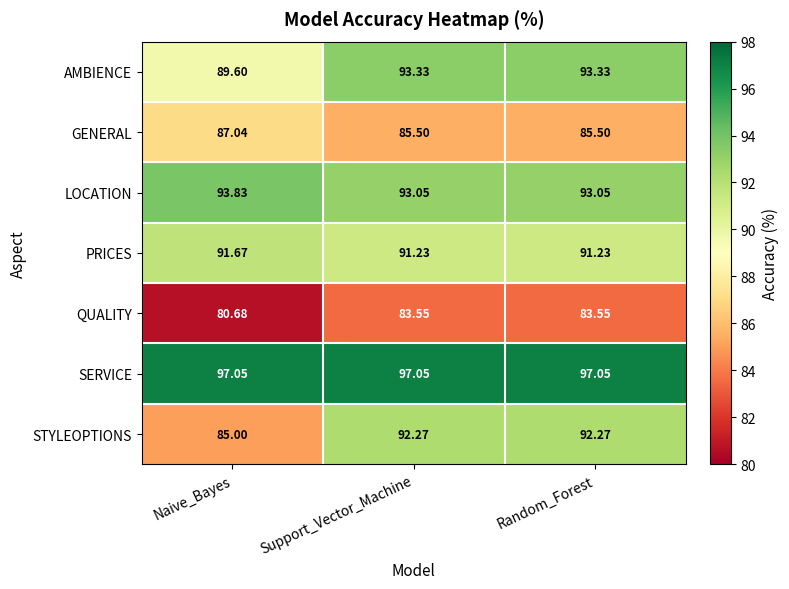

Which series has the largest range (max minus min)?

STYLEOPTIONS